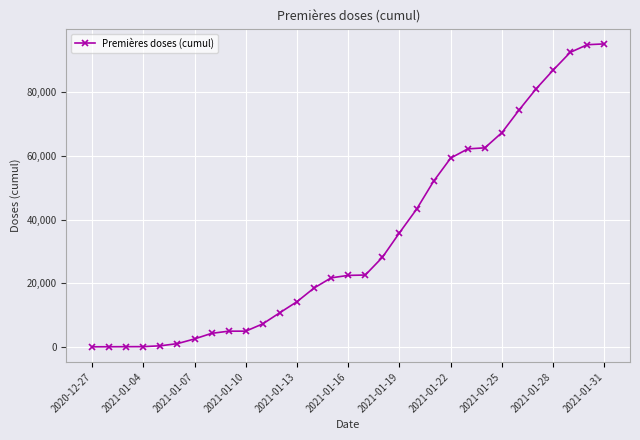

What is the smallest value displayed?

4